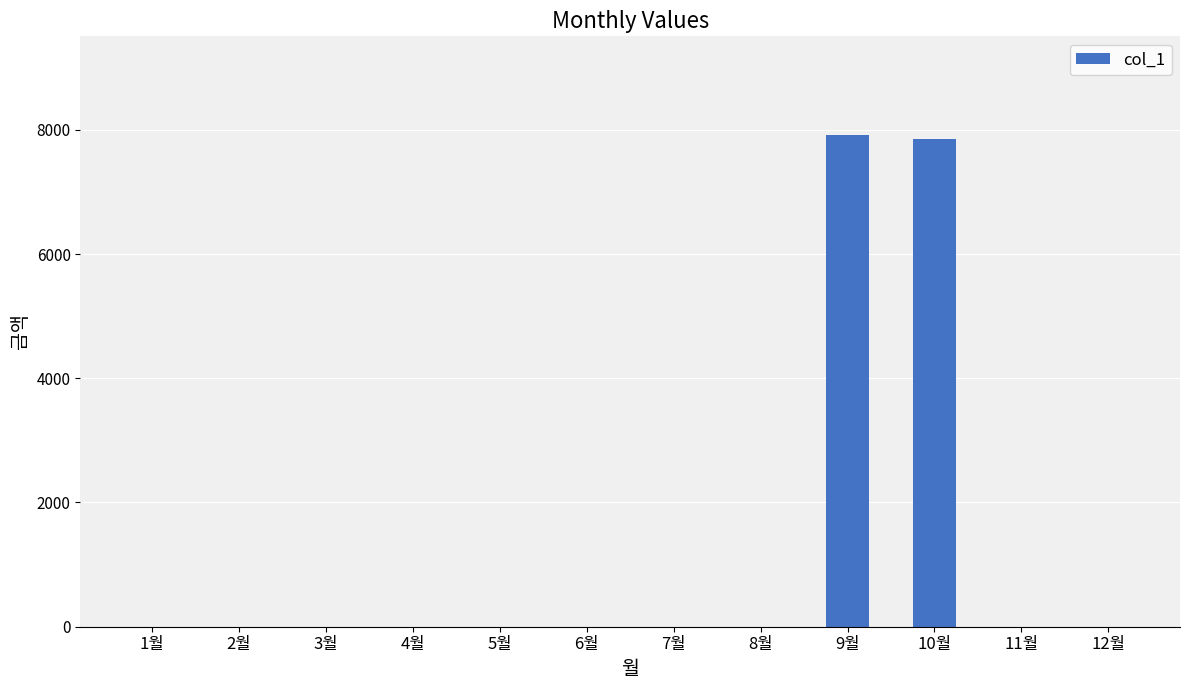

Are the bars grouped side by side (vs. stacked)?

No